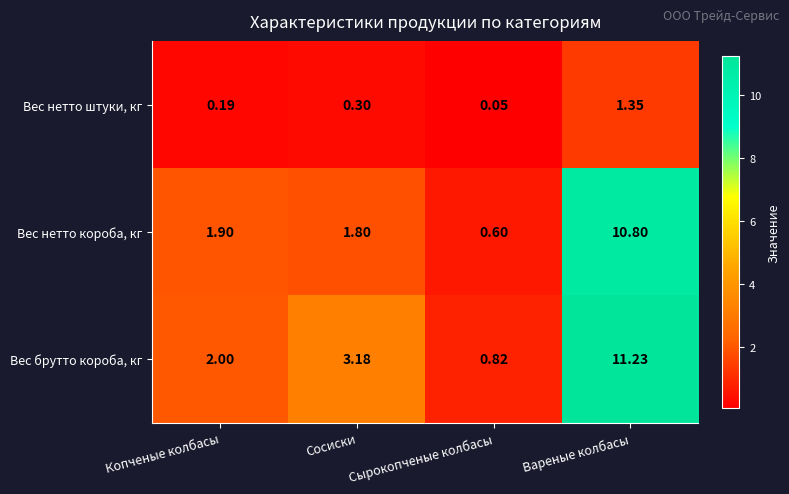

Which series changed the most between Копченые колбасы and Сосиски?

Вес брутто короба, кг